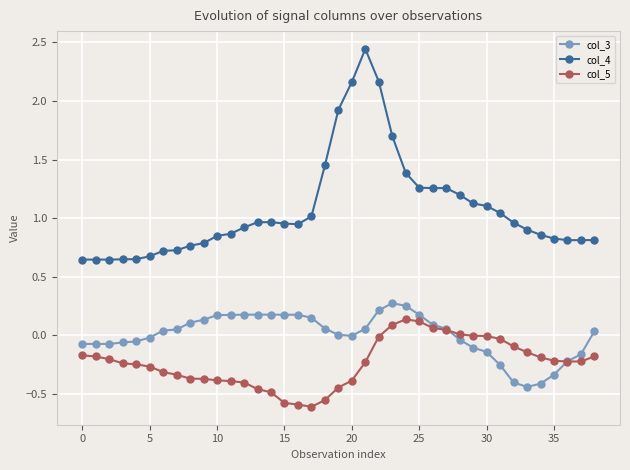

Which series has the largest total across all categories?

col_4